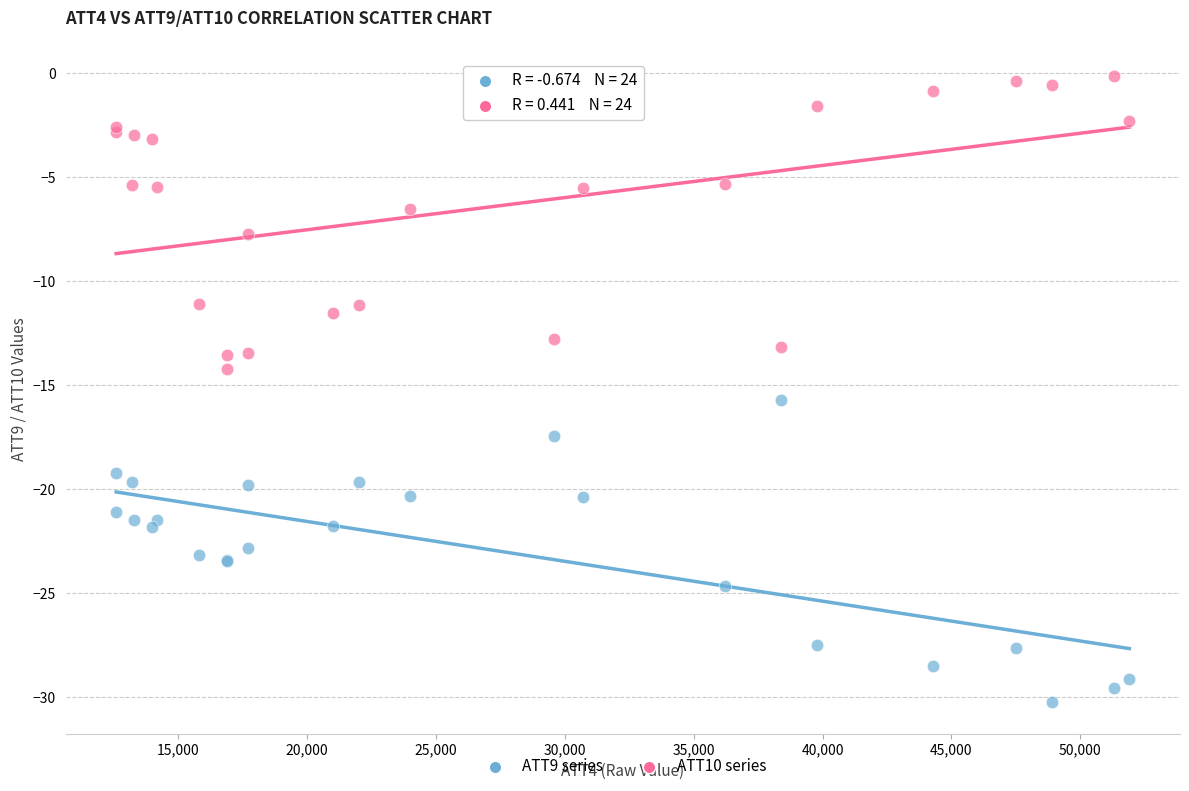

Which series contains the lowest Y value?

ATT9 series